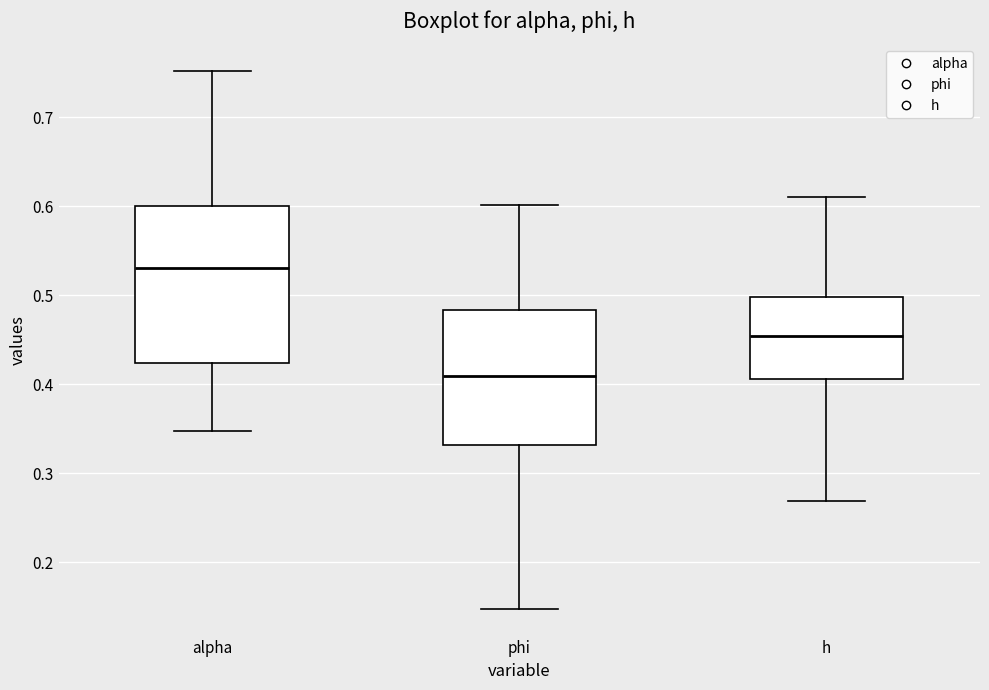

Reading left to right, read every box against the y-axis: the position of its median line, the range the box covers, and the ends of its whiskers. The values are not printed on the chart, so give them approximately, as read against the axis.

alpha: median 0.53, box 0.42 to 0.60, whiskers 0.35 to 0.75
phi: median 0.41, box 0.33 to 0.48, whiskers 0.15 to 0.60
h: median 0.45, box 0.41 to 0.50, whiskers 0.27 to 0.61